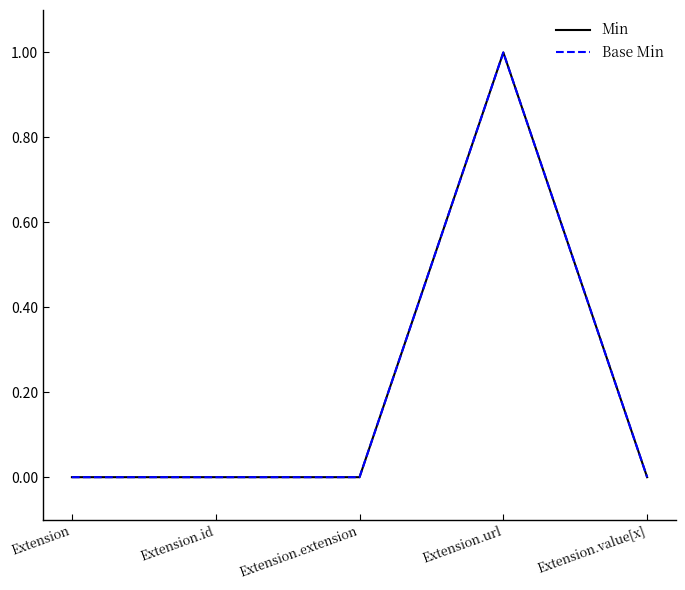

Reading left to right, what are all the values shown in this chart?

Min: Extension=0	Extension.id=0	Extension.extension=0	Extension.url=1	Extension.value[x]=0
Base Min: Extension=0	Extension.id=0	Extension.extension=0	Extension.url=1	Extension.value[x]=0